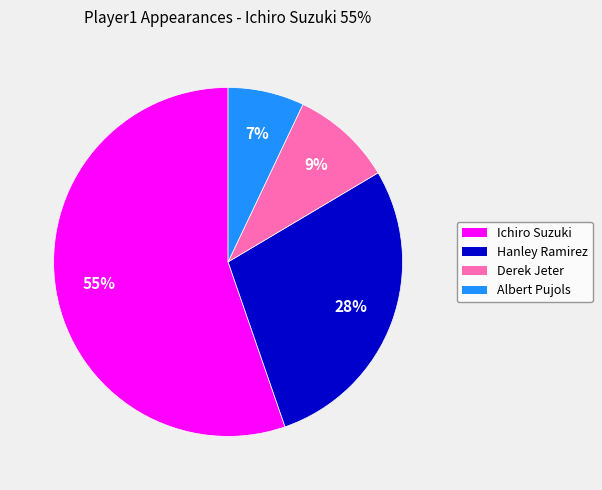

Approximately how many times larger is the value at Hanley Ramirez compared to Ichiro Suzuki?

0.5